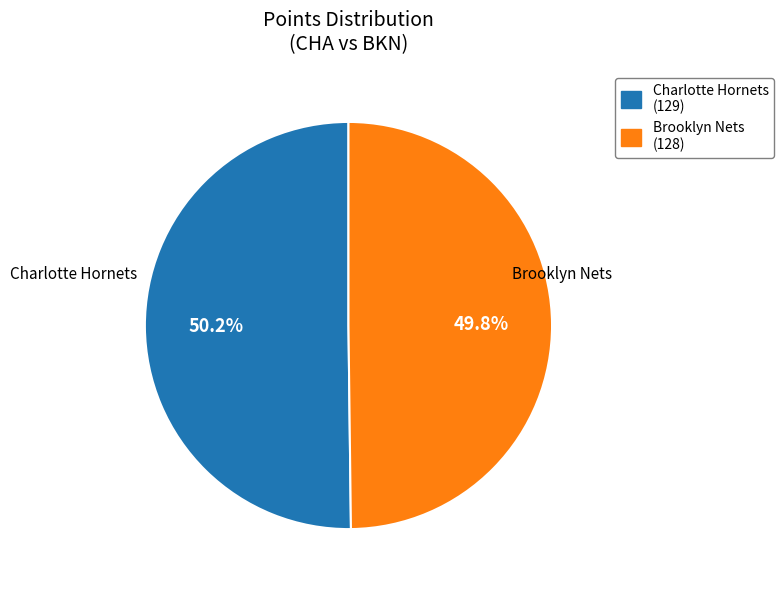

Is there a majority slice in this chart?

Yes